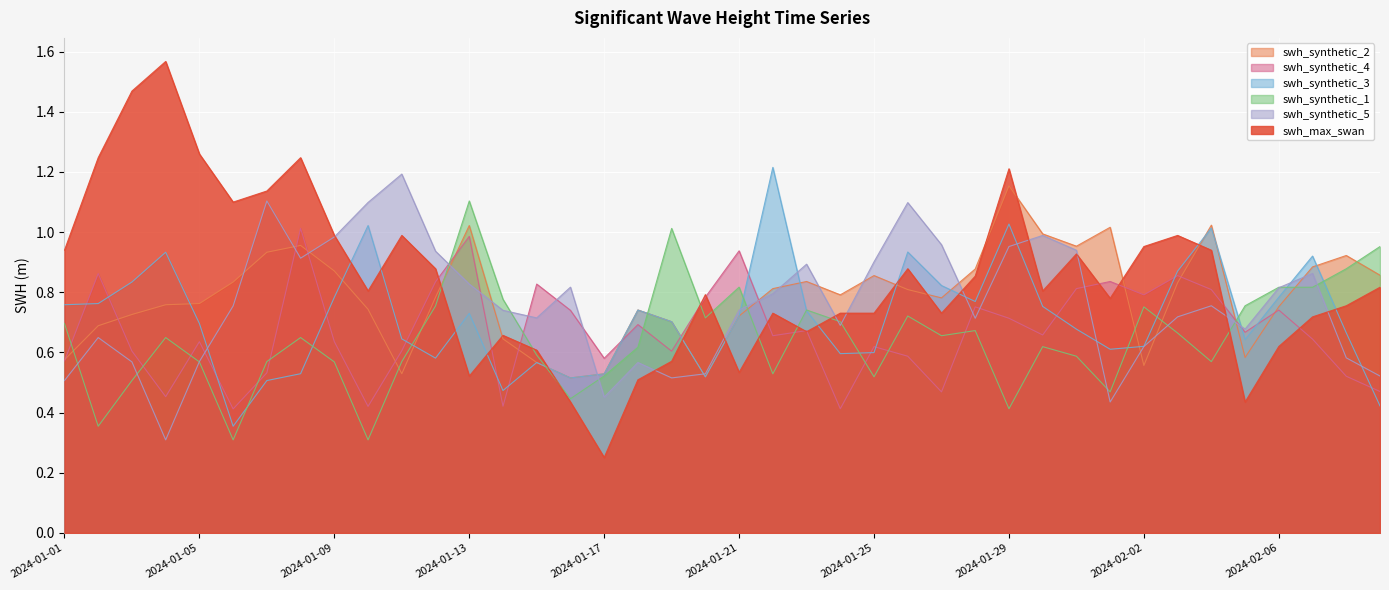

Where is swh_synthetic_5 nearest to the value 0?

2024-01-04